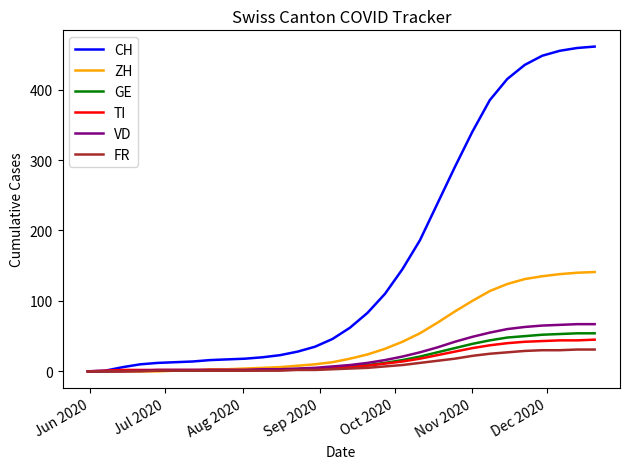

Which series has the largest total across all categories?

CH